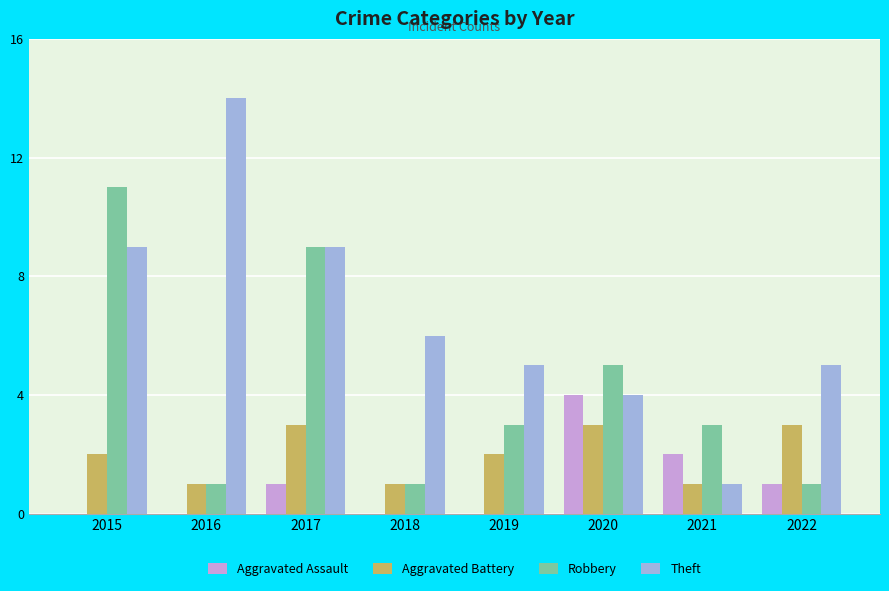

How many categories are shown in the chart?

8